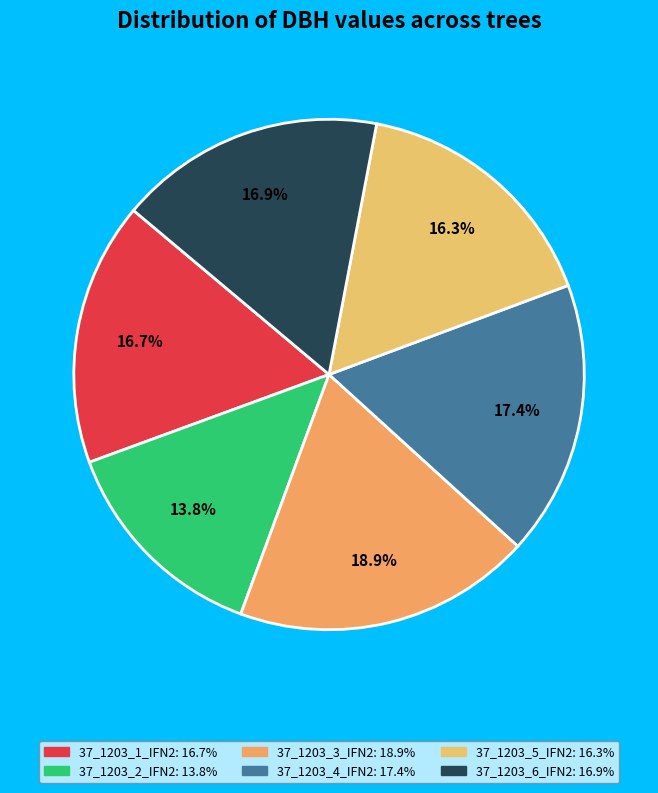

Is 37_1203_4_IFN2 the majority of the pie?

No